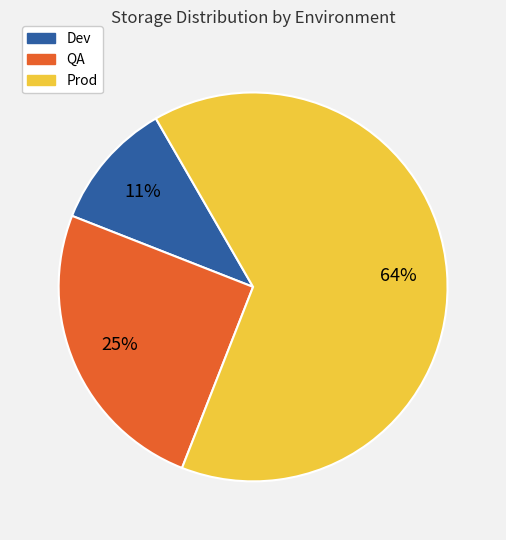

Is there a majority slice in this chart?

Yes